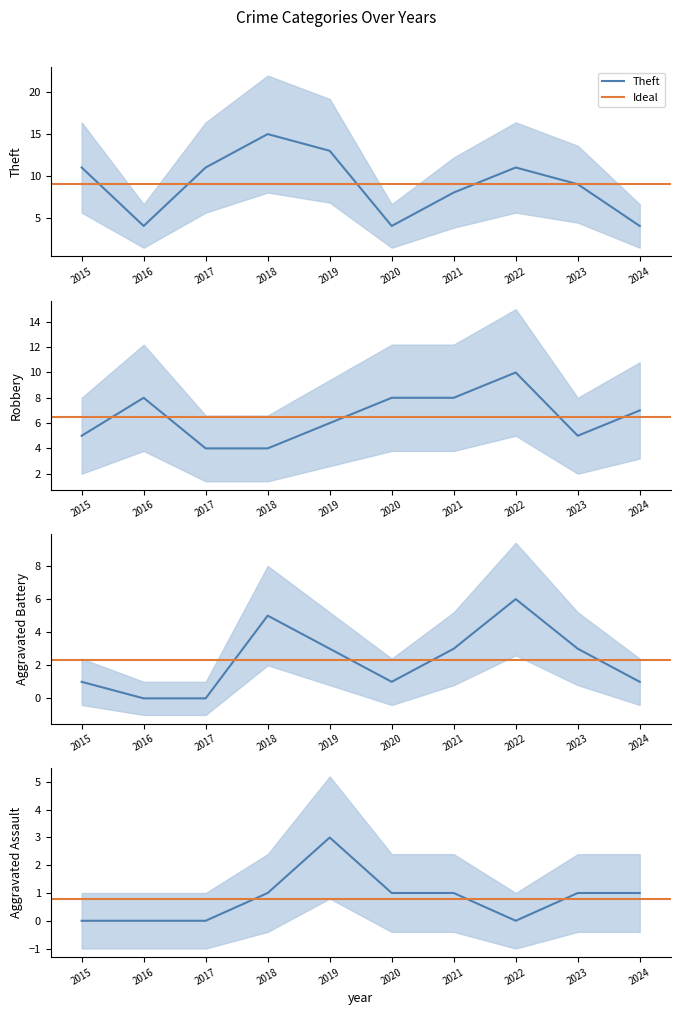

What is the approximate value of Robbery at 2016?

8